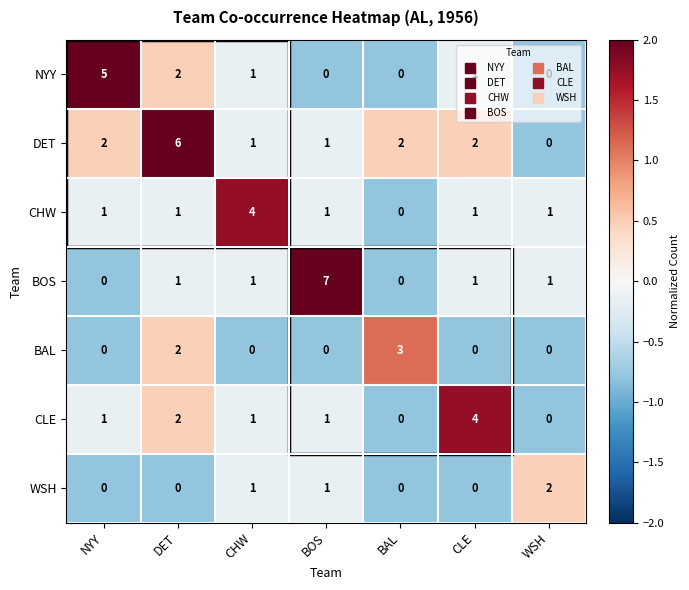

What is the highest value of the CHW series?

4